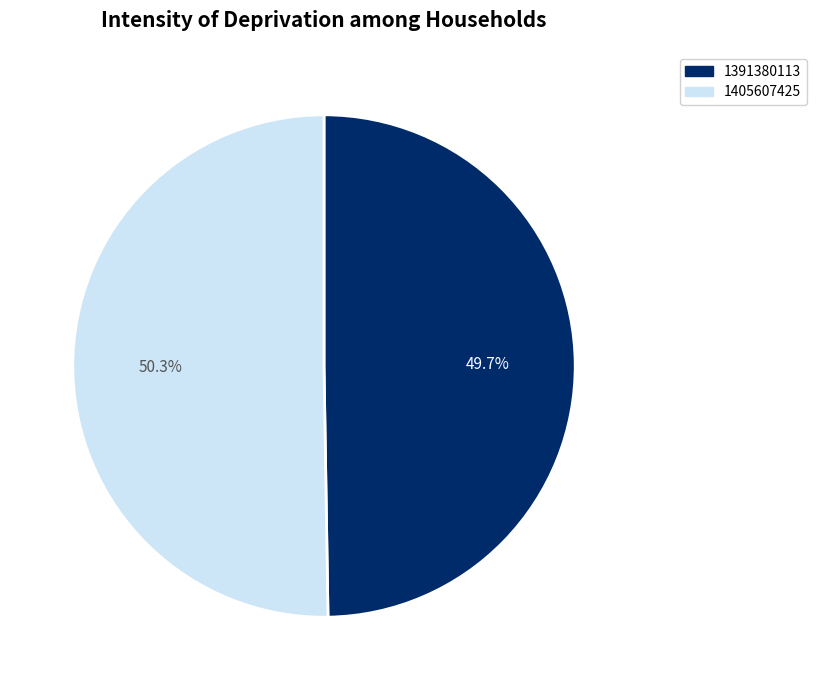

Approximately how many times larger is the value at 1405607425 compared to 1391380113?

1.0